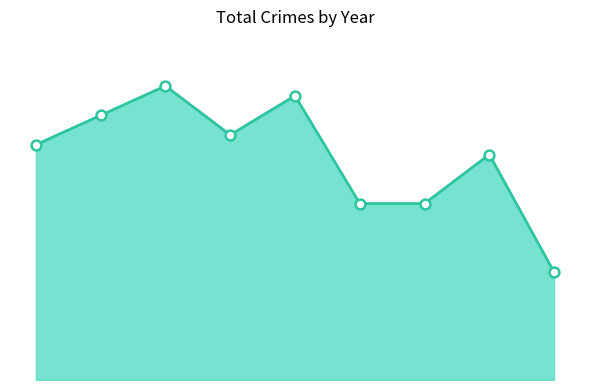

Which series has the widest spread of Y values?

Total line